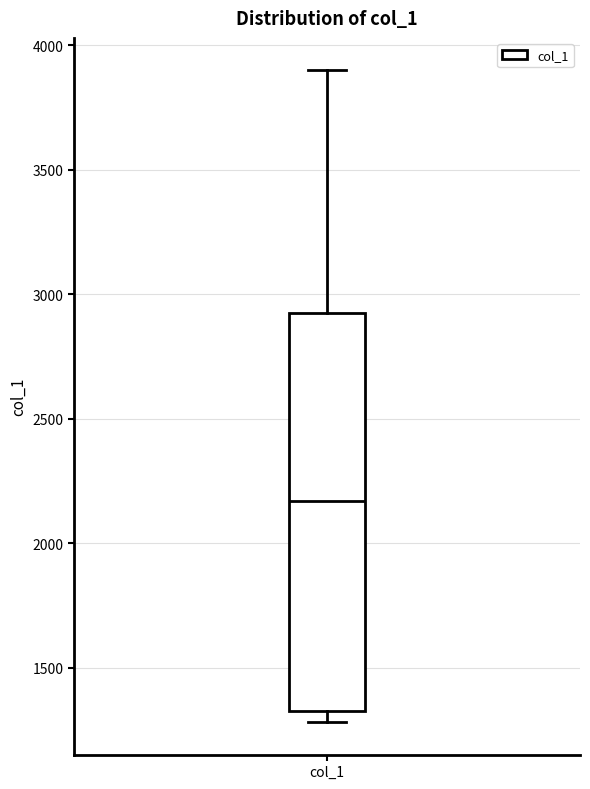

Where does the upper whisker of the box for col_1 end on the y-axis? The values are not printed on the chart, so give them approximately, as read against the axis.

3900